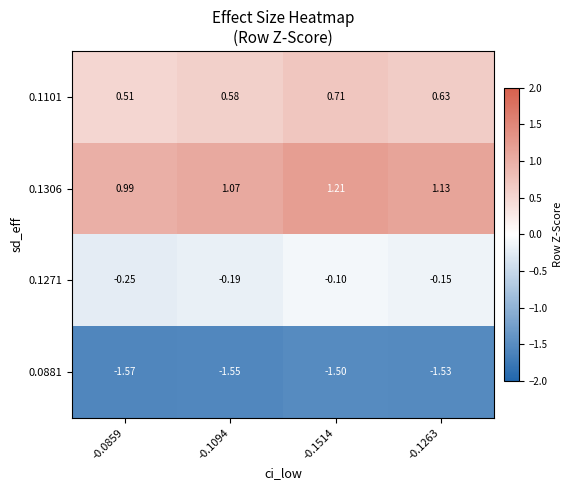

Is the value of 0.1306 at -0.1263 greater than the value of 0.1271 at -0.1094?

Yes